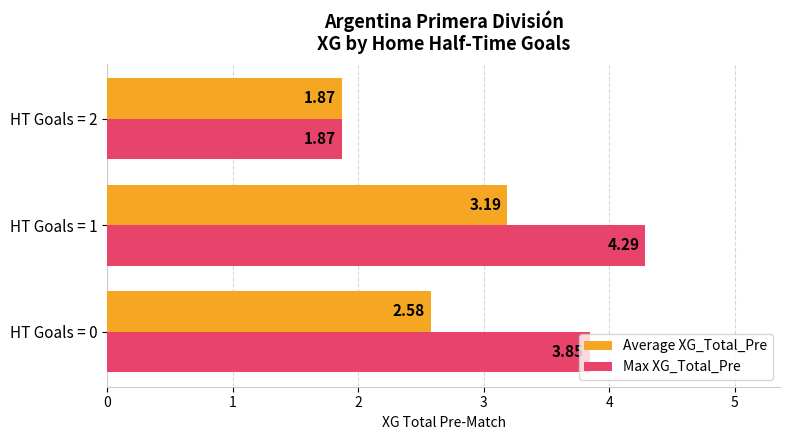

Which series has the largest total across all categories?

Max XG_Total_Pre